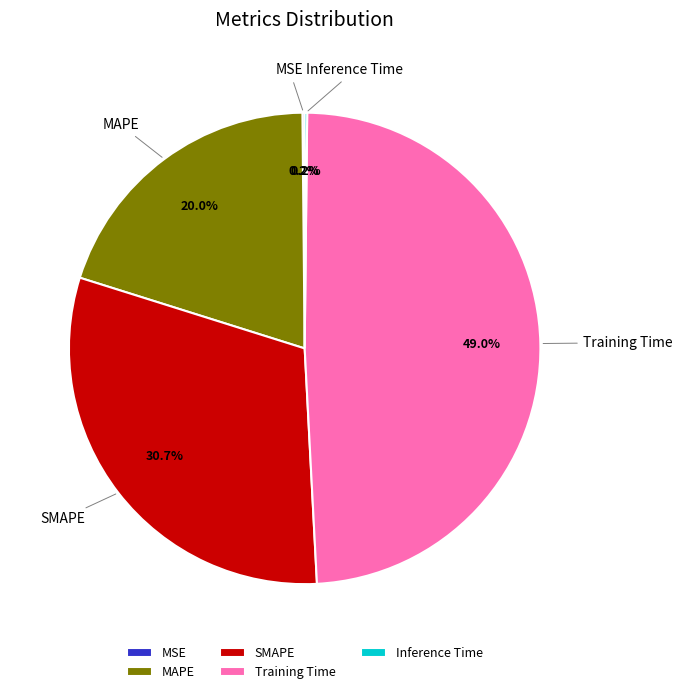

Is the sum of SMAPE and MAPE greater than half?

Yes